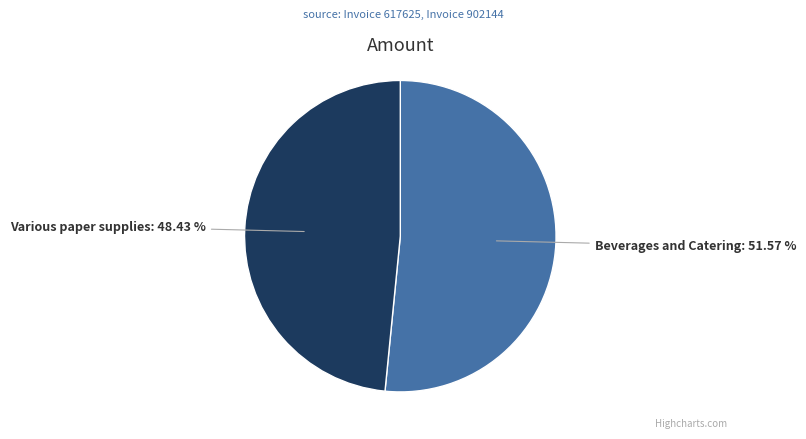

What is the ratio of the value at Various paper supplies to the value at Beverages and Catering?

0.9